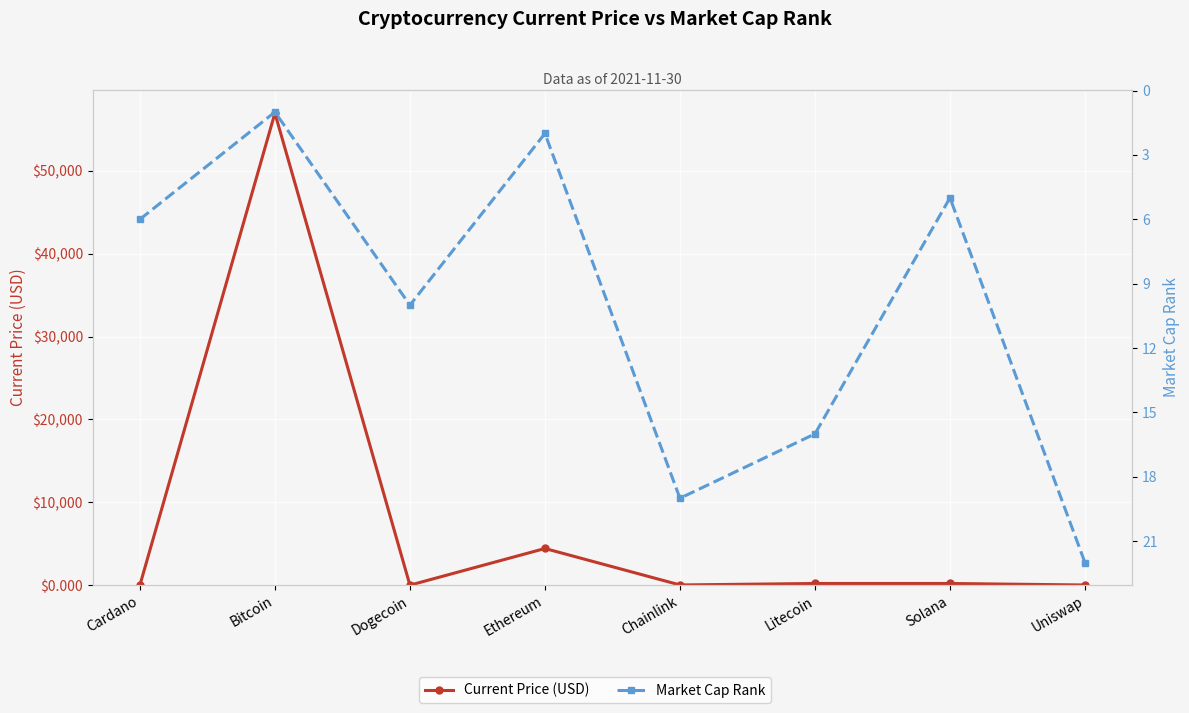

Reading right to left, what are all the values shown in this chart?

Current Price (USD): 20.1	203.1	202.6	24.8	4425.7	0.2	56982.0	1.6
Market Cap Rank: 22.0	5.0	16.0	19.0	2.0	10.0	1.0	6.0